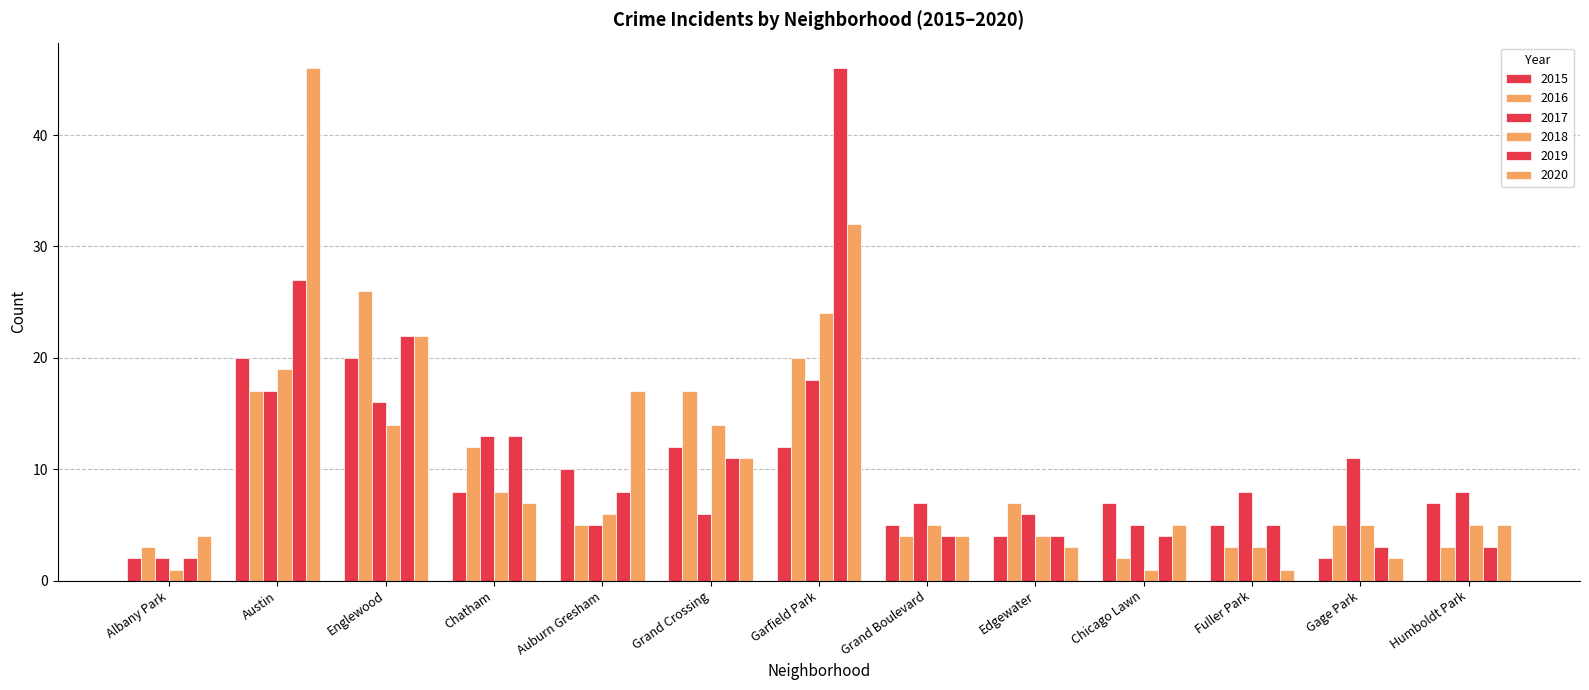

Count the number of categories in the chart.

13